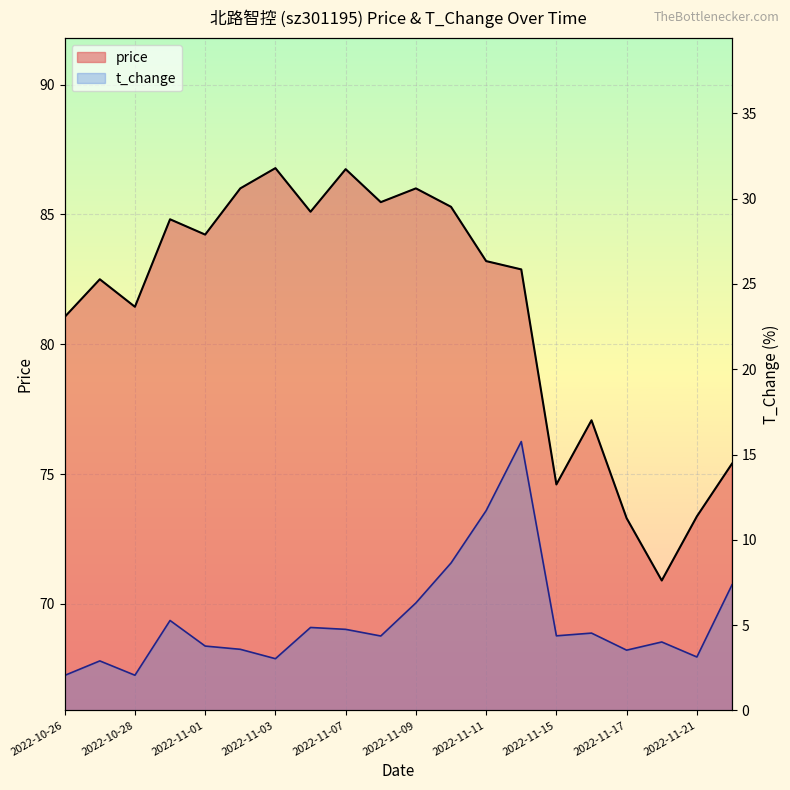

What is the difference between the second highest and second lowest values in the price series?

13.4